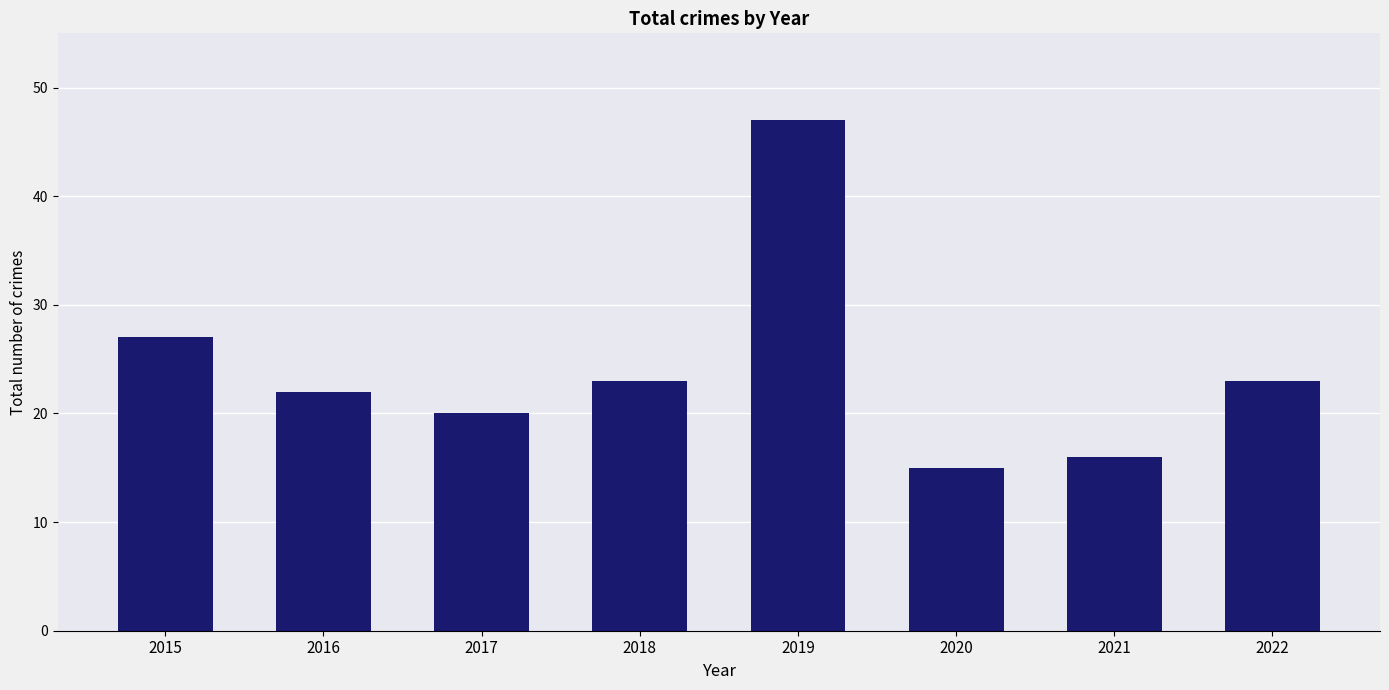

What is the change in value from 2015 to 2017?

-7